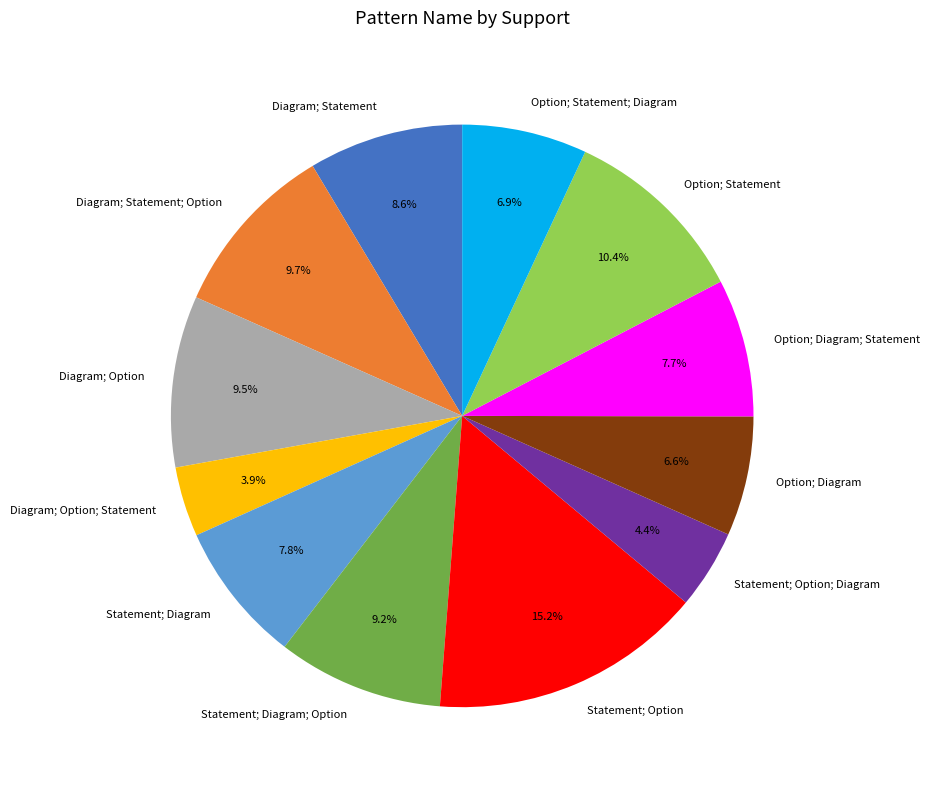

Count the number of slices in the pie.

12